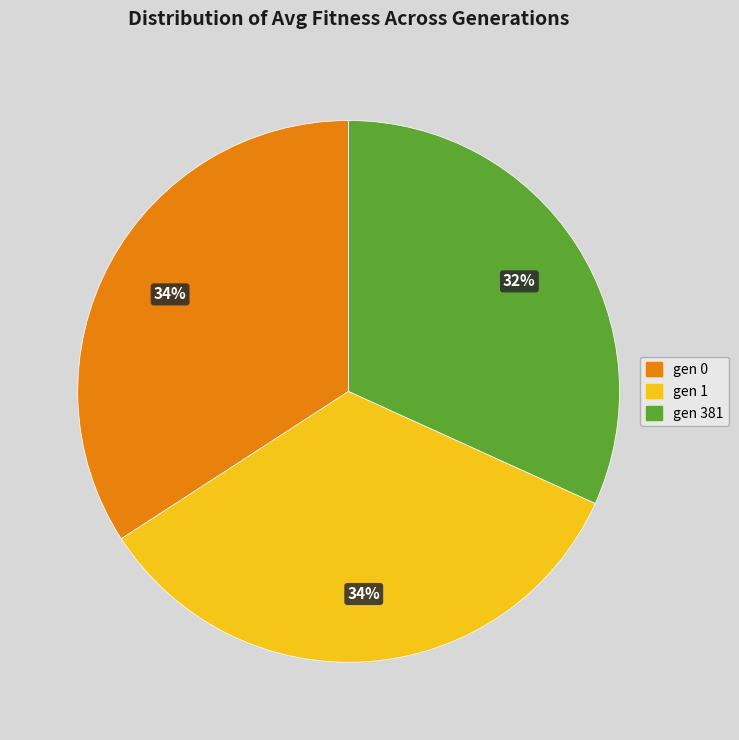

What is the ratio of the value at gen 381 to the value at gen 0?

0.9